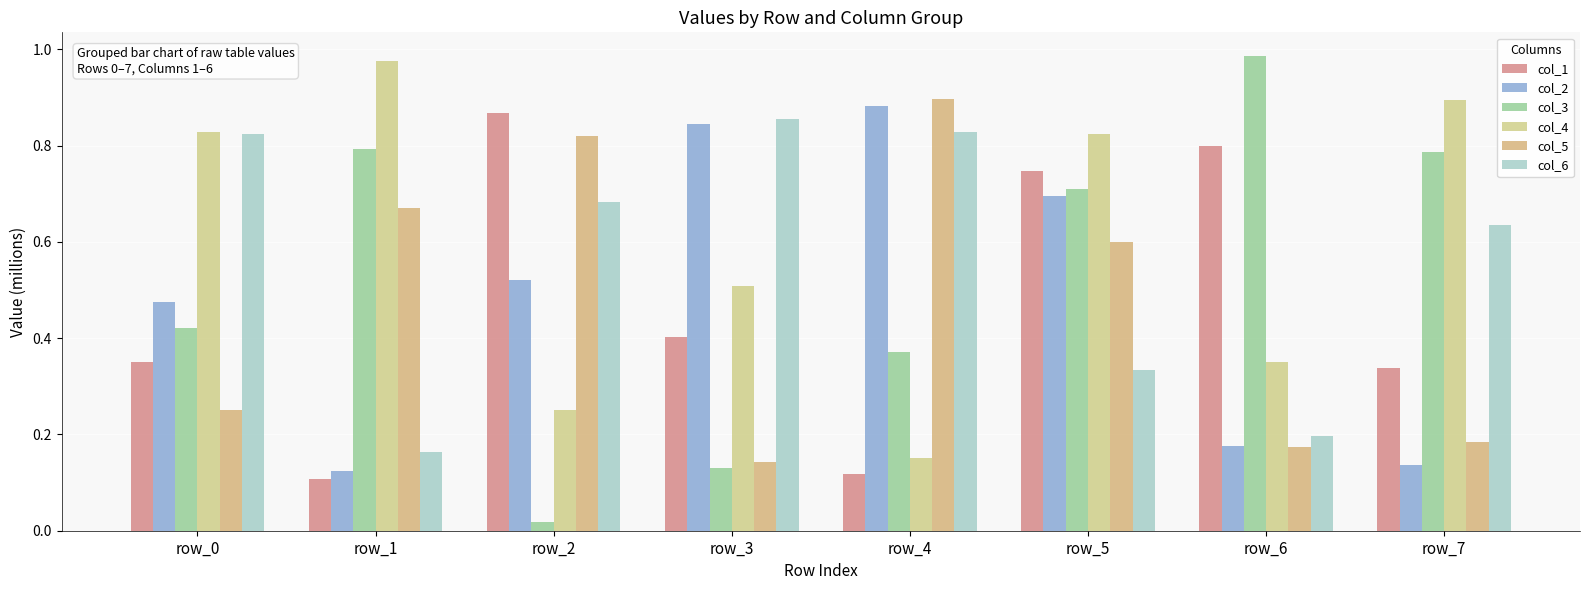

Which series has the largest range (max minus min)?

col_3